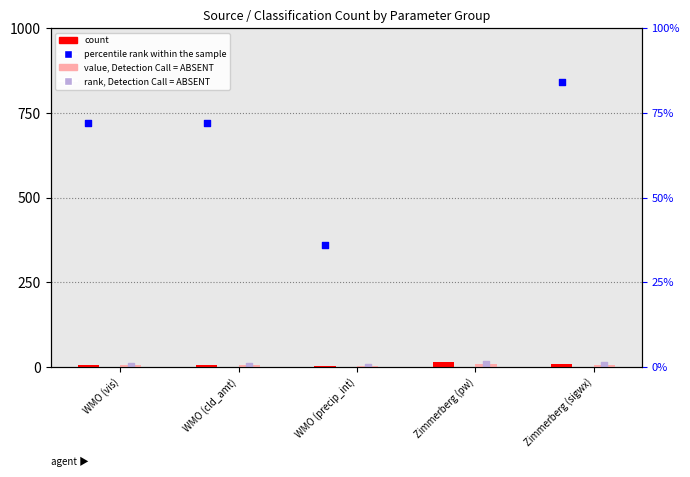

Is the value of rank, Detection Call = ABSENT at WMO (cld_amt) greater than the value of value, Detection Call = ABSENT at Zimmerberg (sigwx)?

No